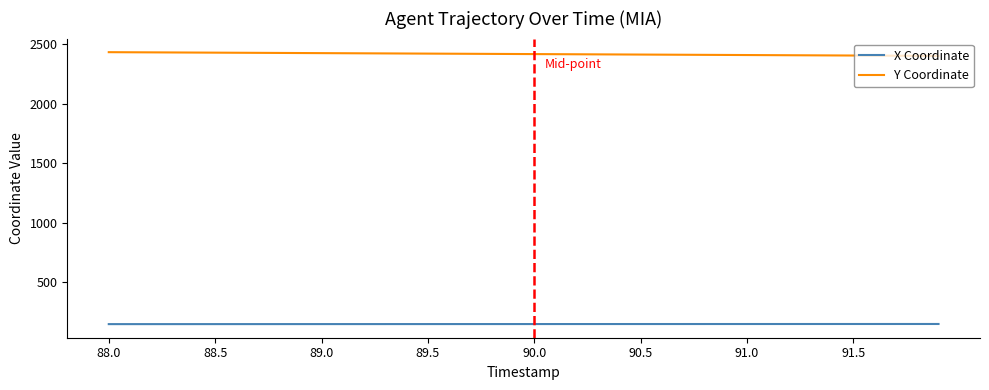

What is the minimum value shown in the chart?

150.9